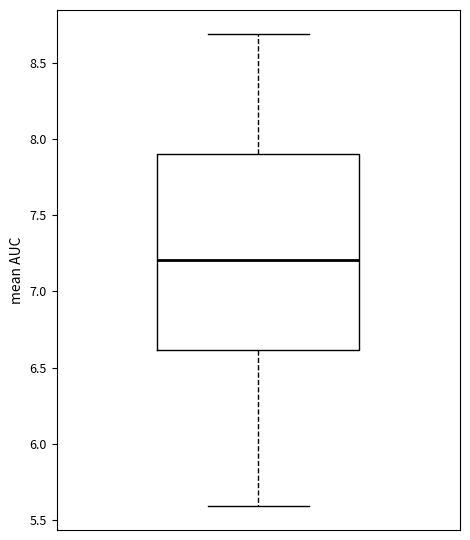

Where is the upper edge of the box on the y-axis? The values are not printed on the chart, so give them approximately, as read against the axis.

7.9